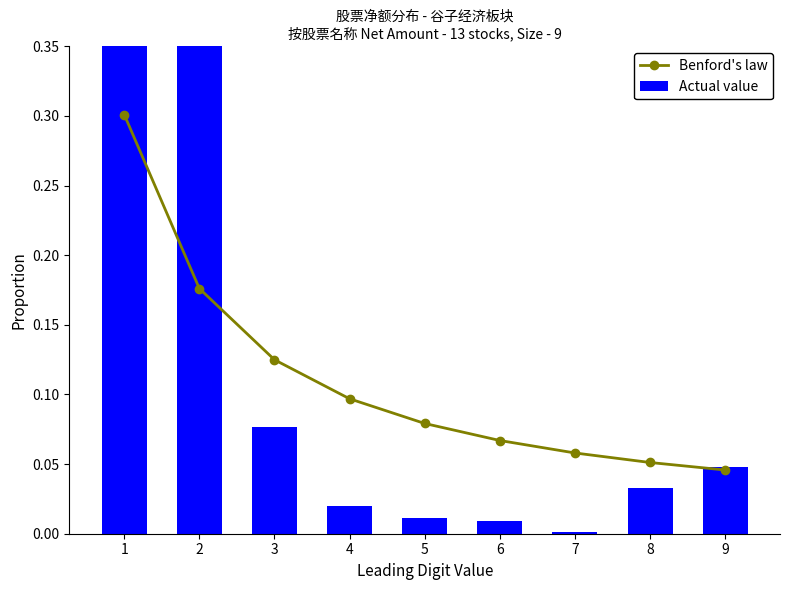

What is the value of the Actual value bar at the 3rd from the left?

0.1